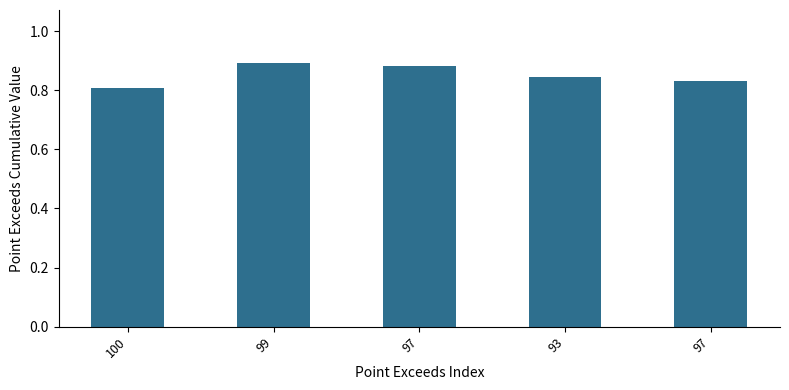

List the labels in order of value, largest first.

99, 97, 93, 97, 100